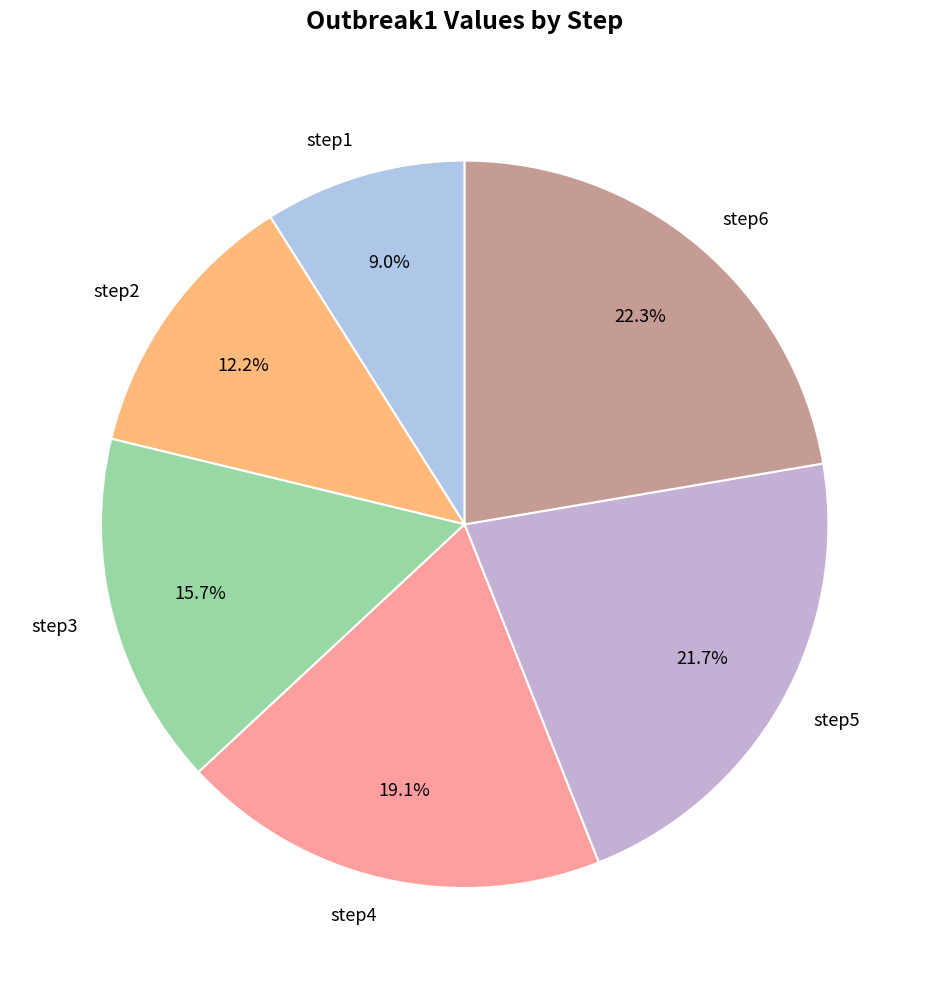

Is there any slice that represents more than half of the pie?

No